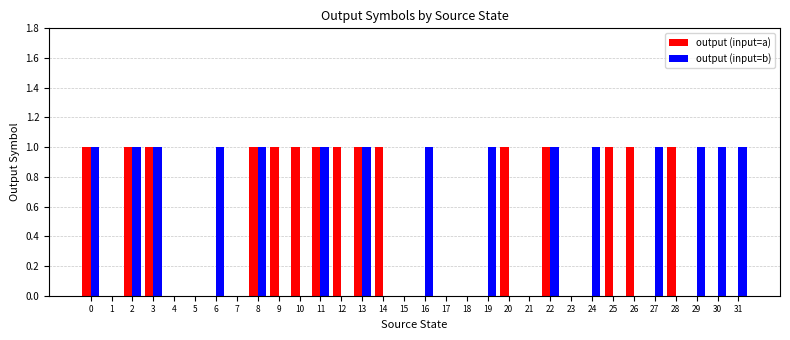

Is the value of output (input=b) at 30 greater than the value of output (input=a) at 24?

Yes